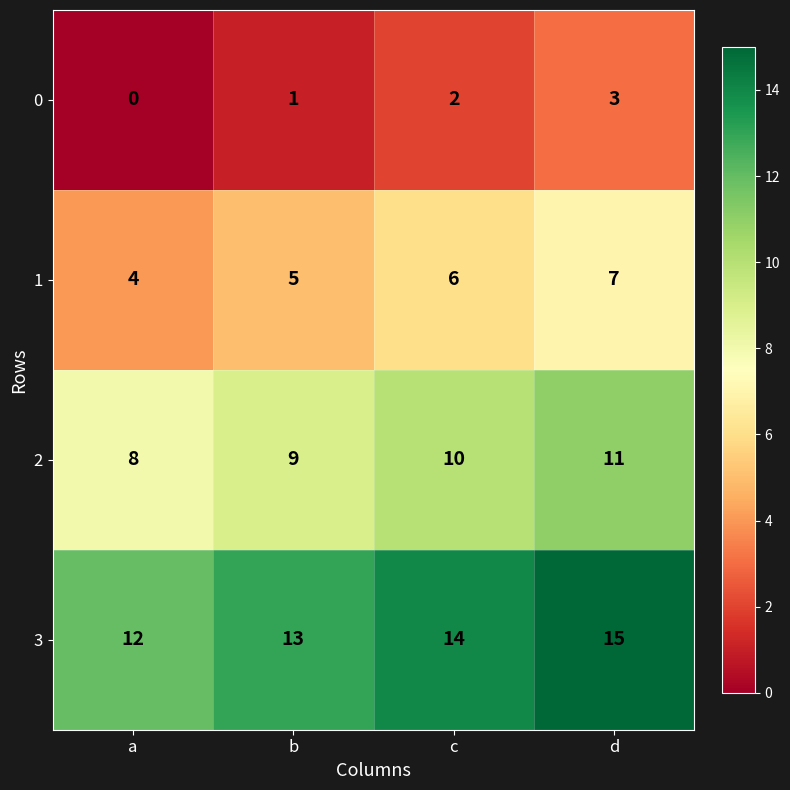

List the series in order of their peak value, lowest first.

0, 1, 2, 3